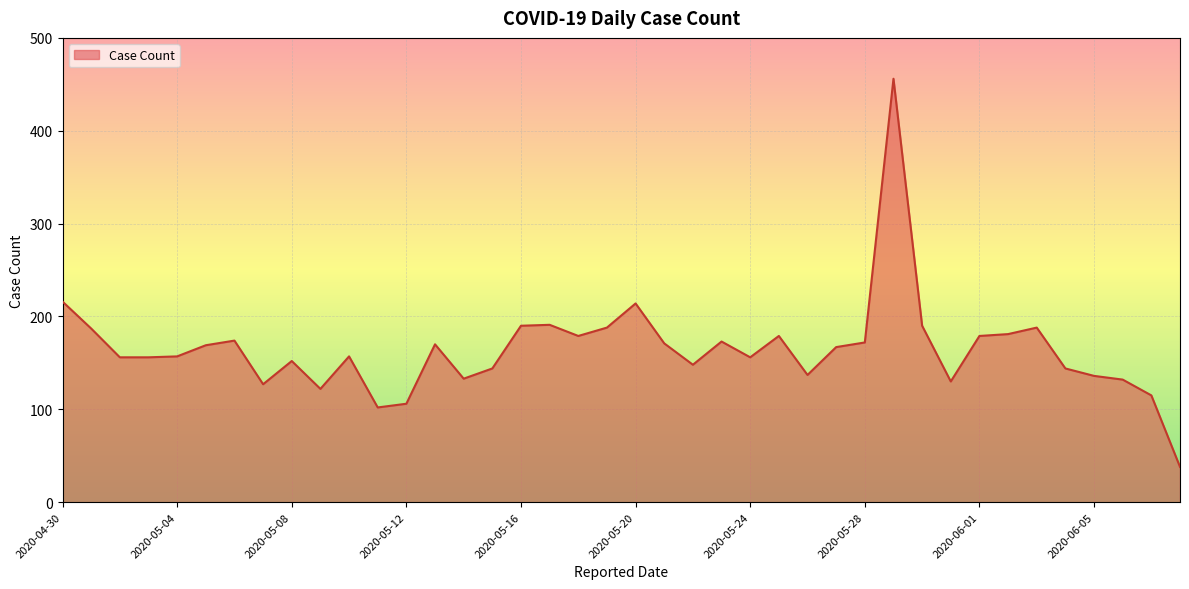

What is the minimum value shown in the chart?

38